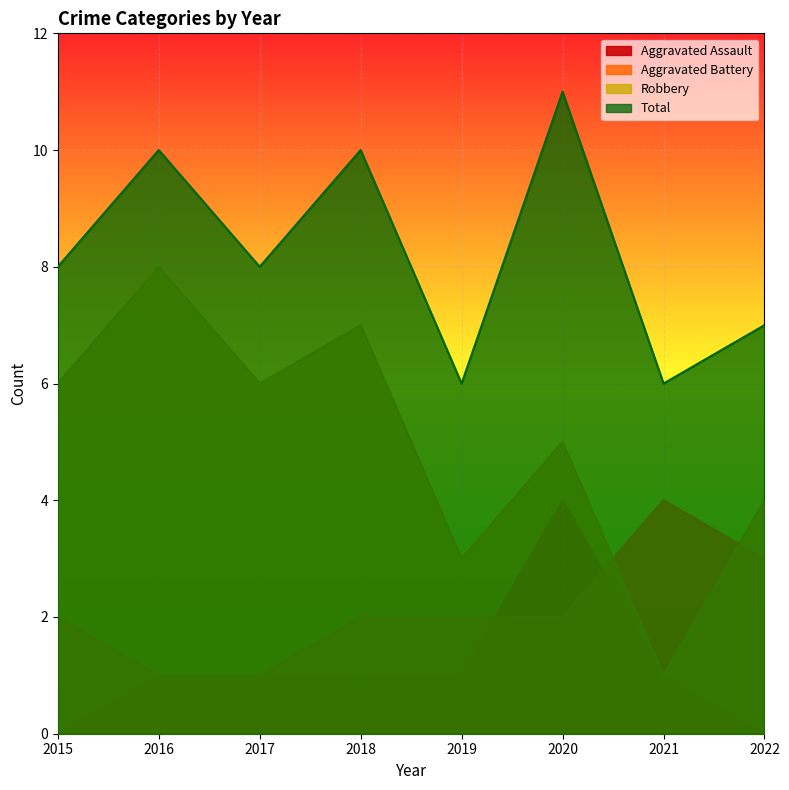

At which category does Aggravated Assault reach its first local peak?

2020